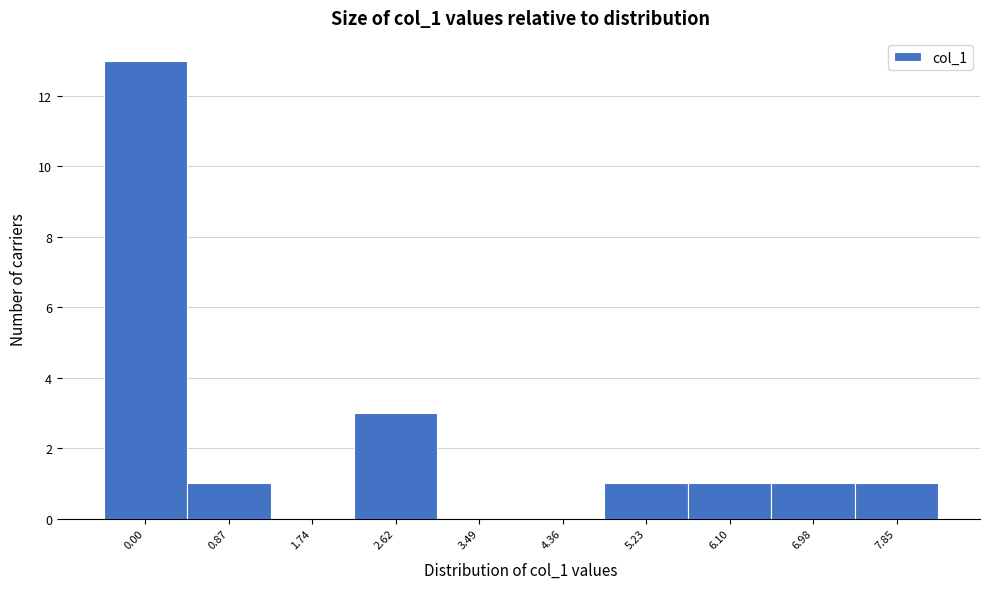

Reading left to right, list all the values displayed in this chart.

0.00=13	0.87=1	1.74=0	2.62=3	3.49=0	4.36=0	5.23=1	6.10=1	6.98=1	7.85=1